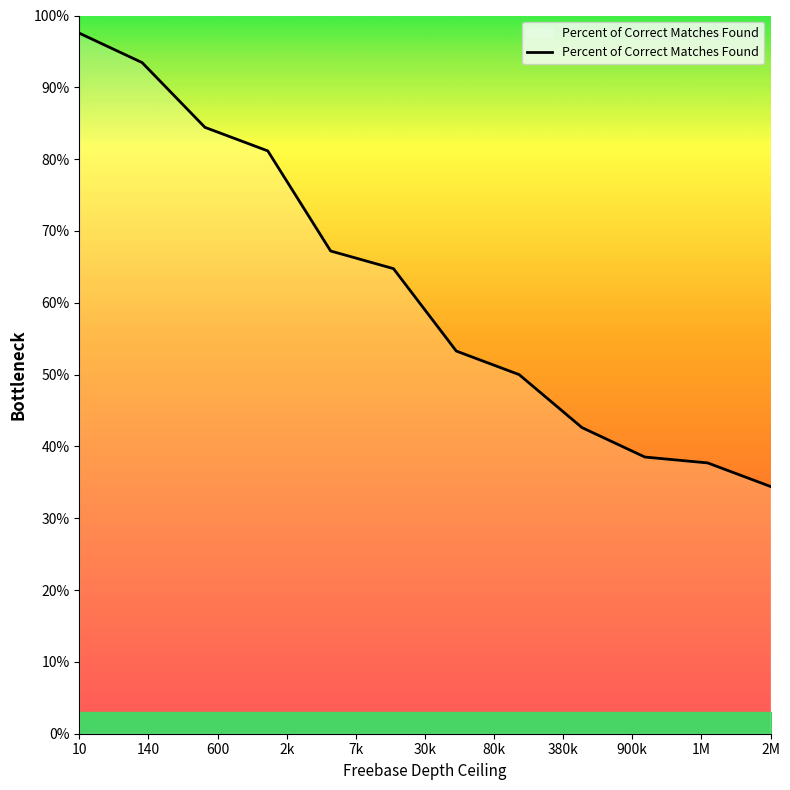

How many series are shown in this chart?

1